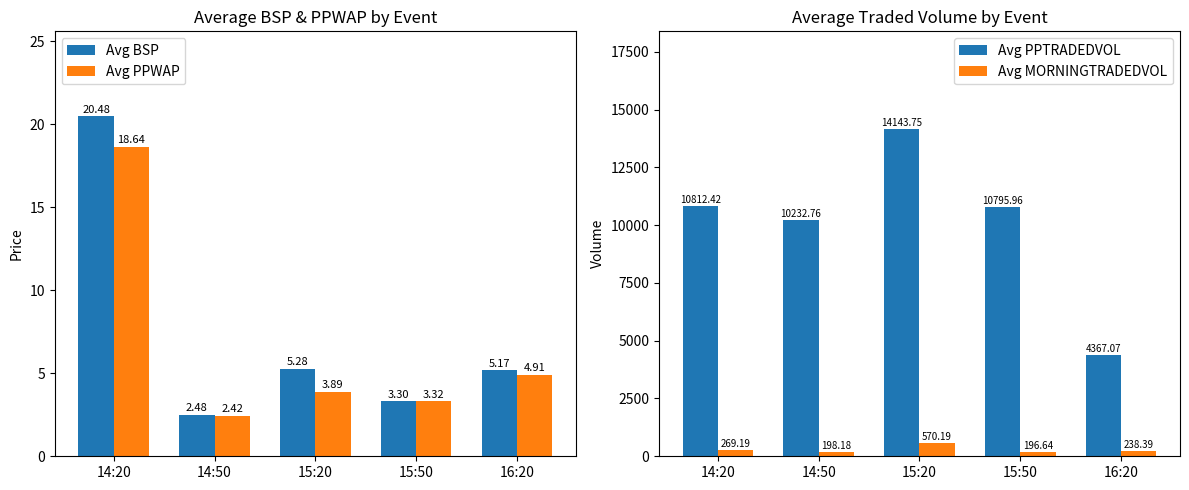

Is it true that Avg PPWAP equals 3.3 at 15:50?

True